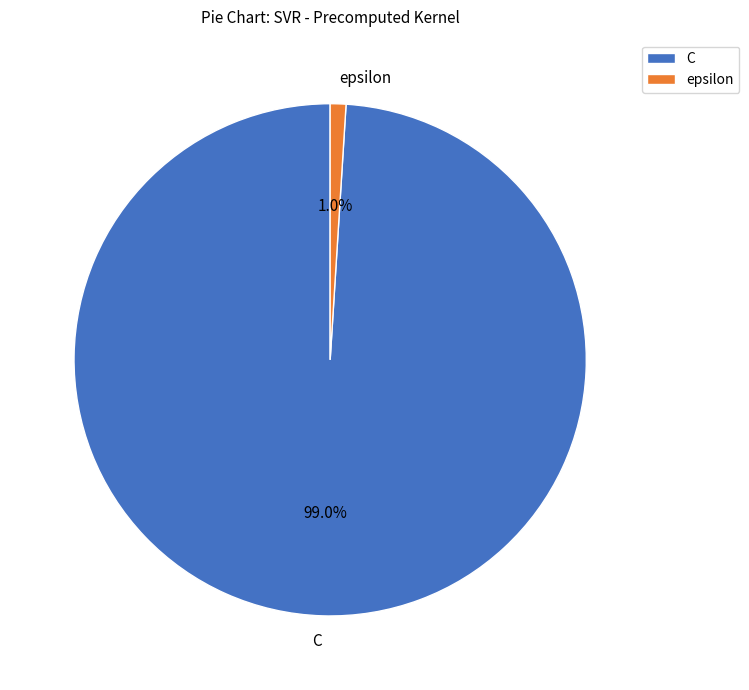

Count the number of slices in the pie.

2